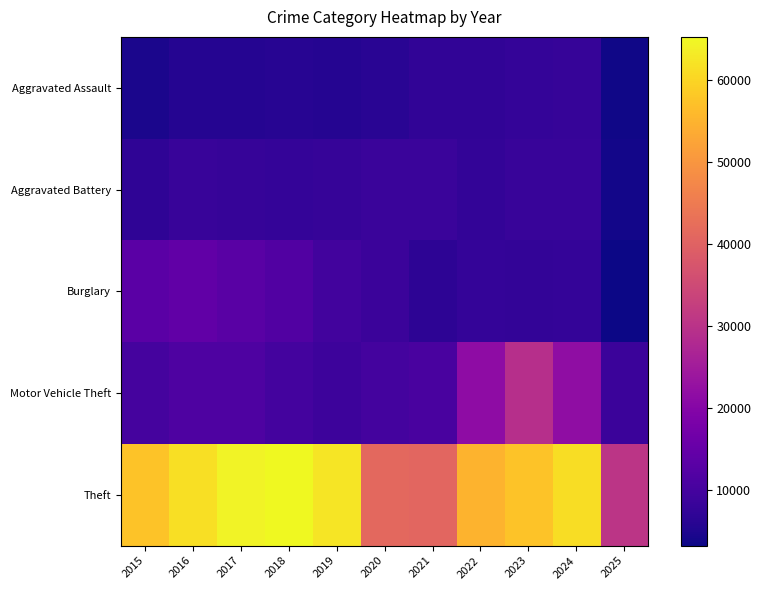

Reading left to right, extract all data points from this chart.

Aggravated Assault: 2015=4480	2016=5713	2017=5793	2018=6002	2019=5842	2020=6265	2021=7242	2022=7281	2023=7712	2024=7903	2025=3573
Aggravated Battery: 2015=7018	2016=8085	2017=7845	2018=7734	2019=7858	2020=8320	2021=8346	2022=7495	2023=8080	2024=8184	2025=3742
Burglary: 2015=13184	2016=14289	2017=13001	2018=11747	2019=9638	2020=8758	2021=6661	2022=7594	2023=7485	2024=7651	2025=3208
Motor Vehicle Theft: 2015=10068	2016=11285	2017=11380	2018=9985	2019=8978	2020=9960	2021=10605	2022=21472	2023=29255	2024=21703	2025=8747
Theft: 2015=57352	2016=61624	2017=64386	2018=65290	2019=62499	2020=41350	2021=40820	2022=54899	2023=57487	2024=61253	2025=30431